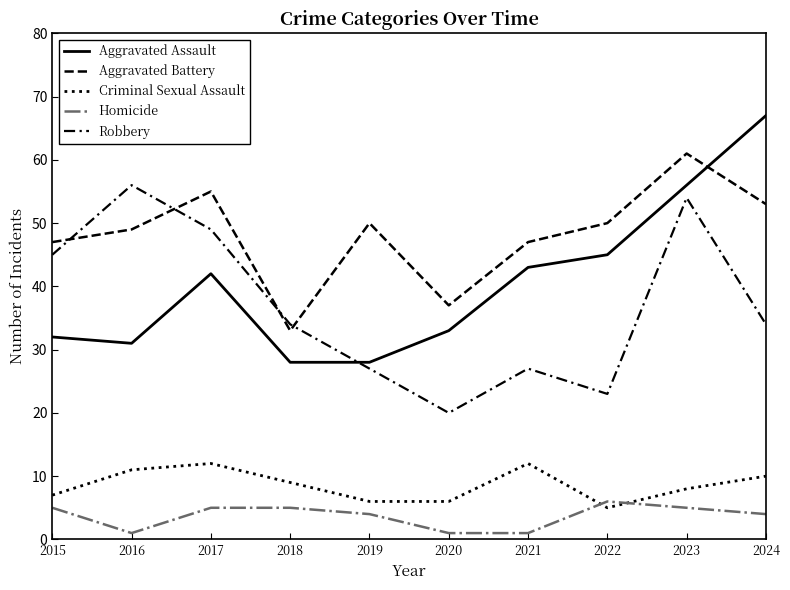

At which label does Homicide first exceed 5?

2022